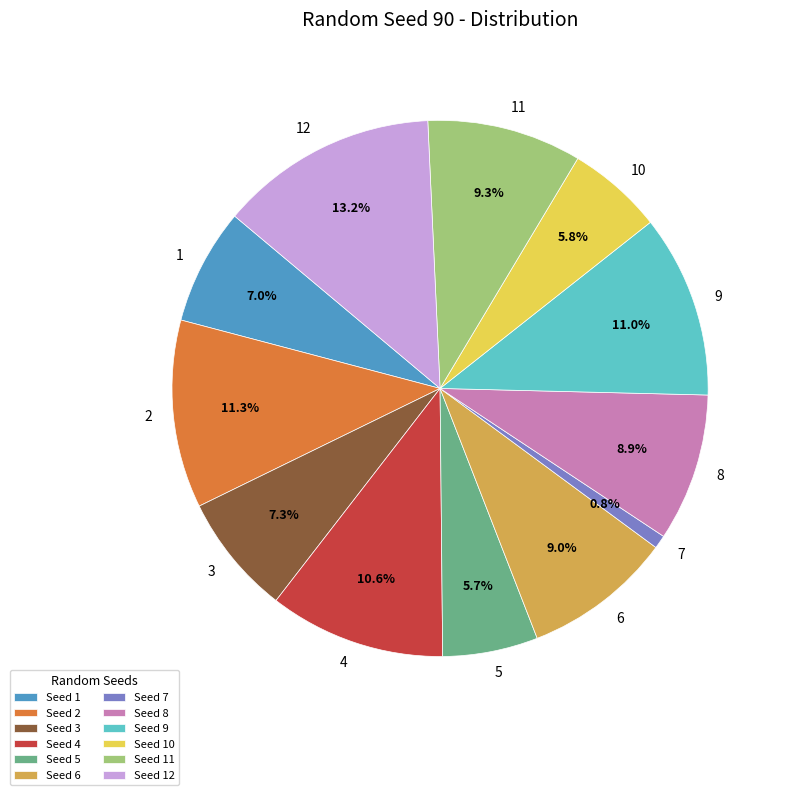

Count the number of slices in the pie.

12